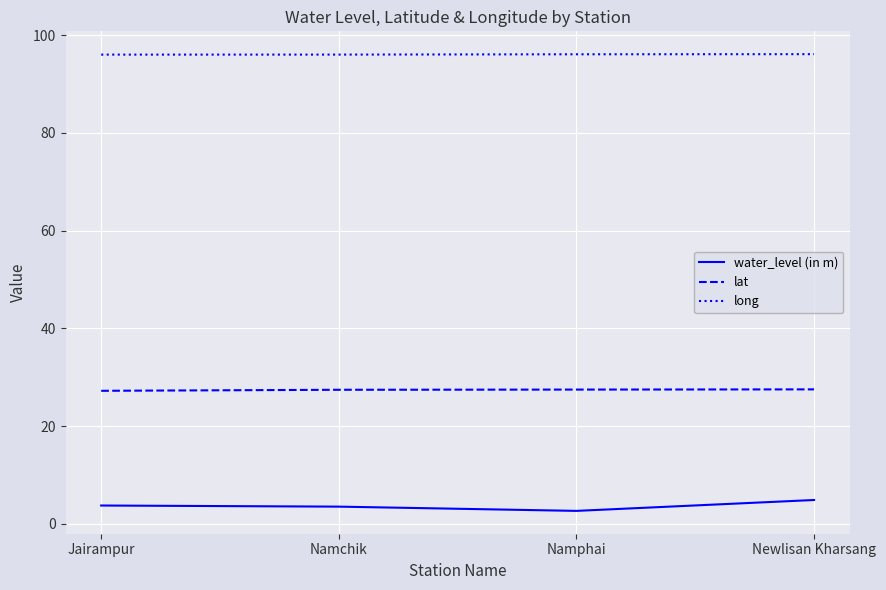

What is the total value across all series at Namphai?

126.2